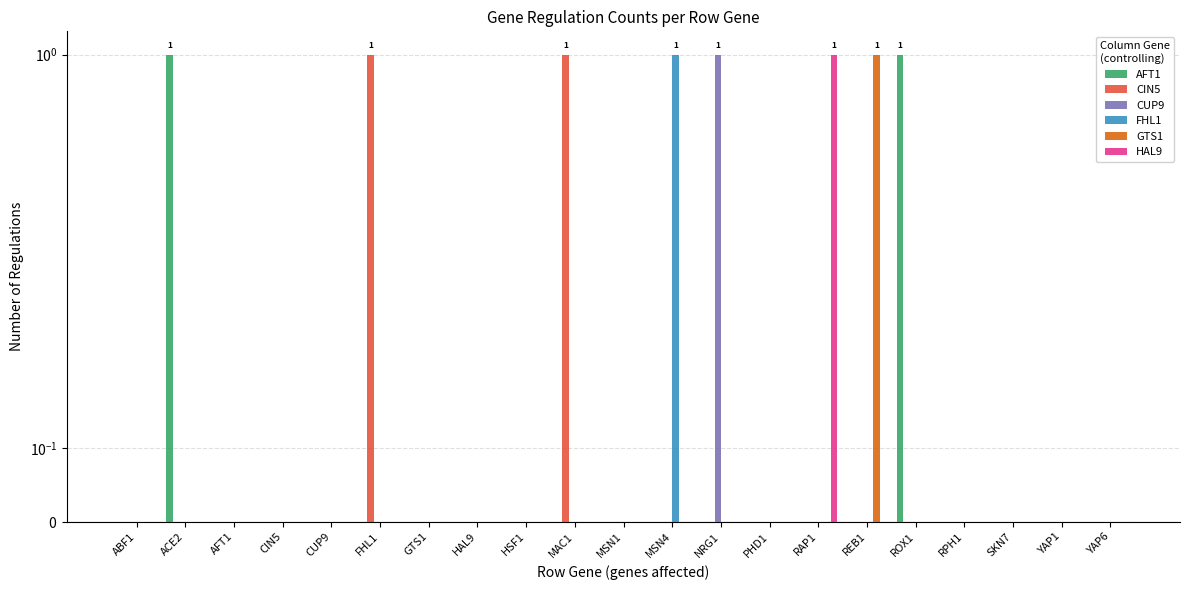

The GTS1 series shows 0 at PHD1. True or false?

True